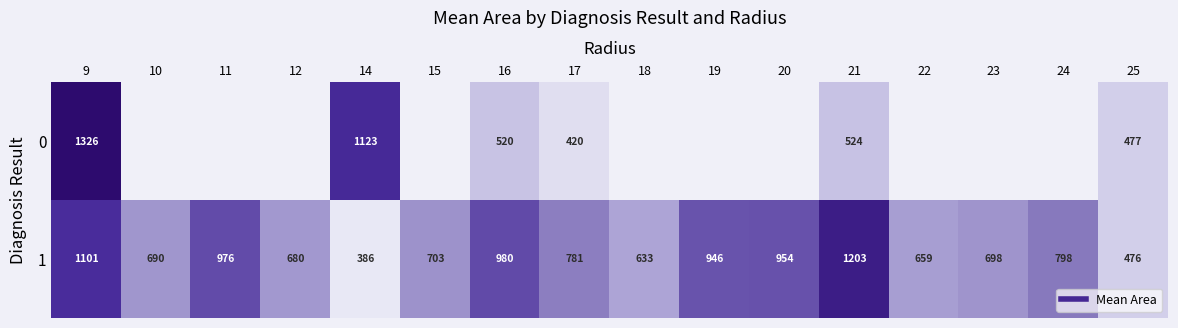

Where is 1 nearest to the value 794?

24